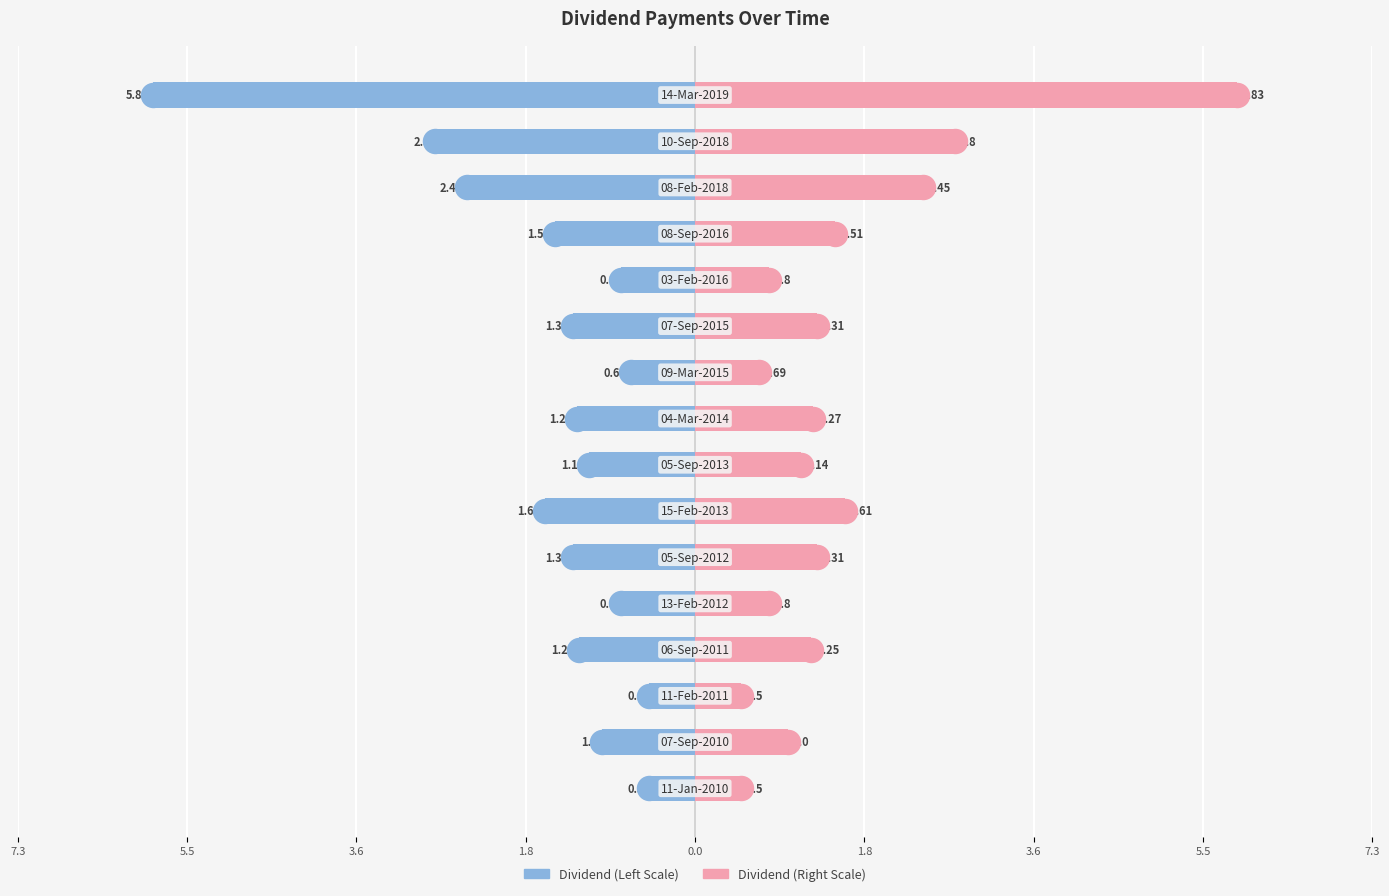

Which series has the widest spread of Y values?

Dividend (Left)